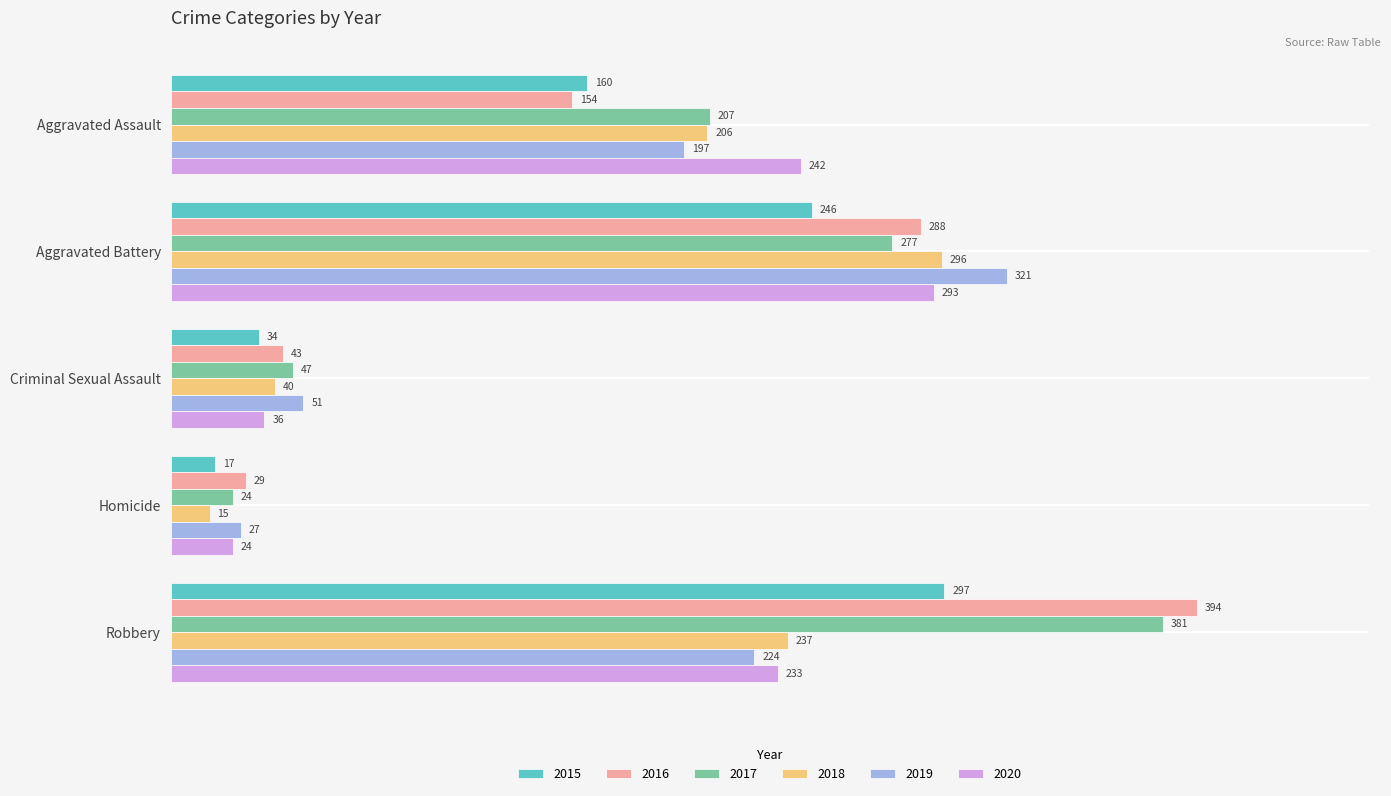

What is the difference between the maximum and minimum values in the 2016 series?

365